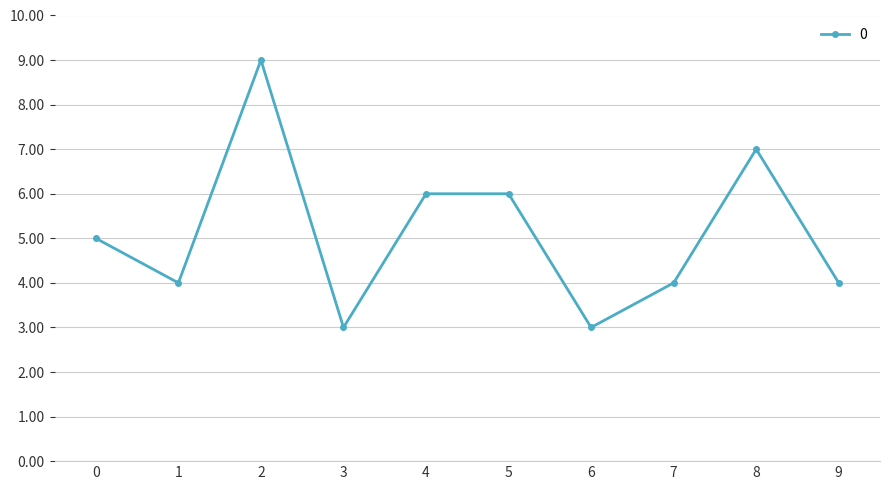

Is this an area chart (filled region under the line)?

No